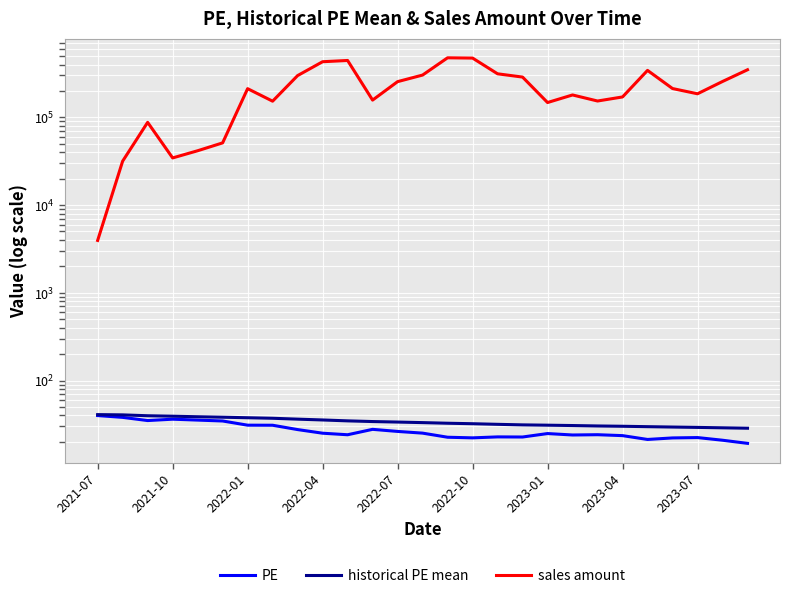

Which has a higher value, 2022-10 or 2022-07?

2022-07